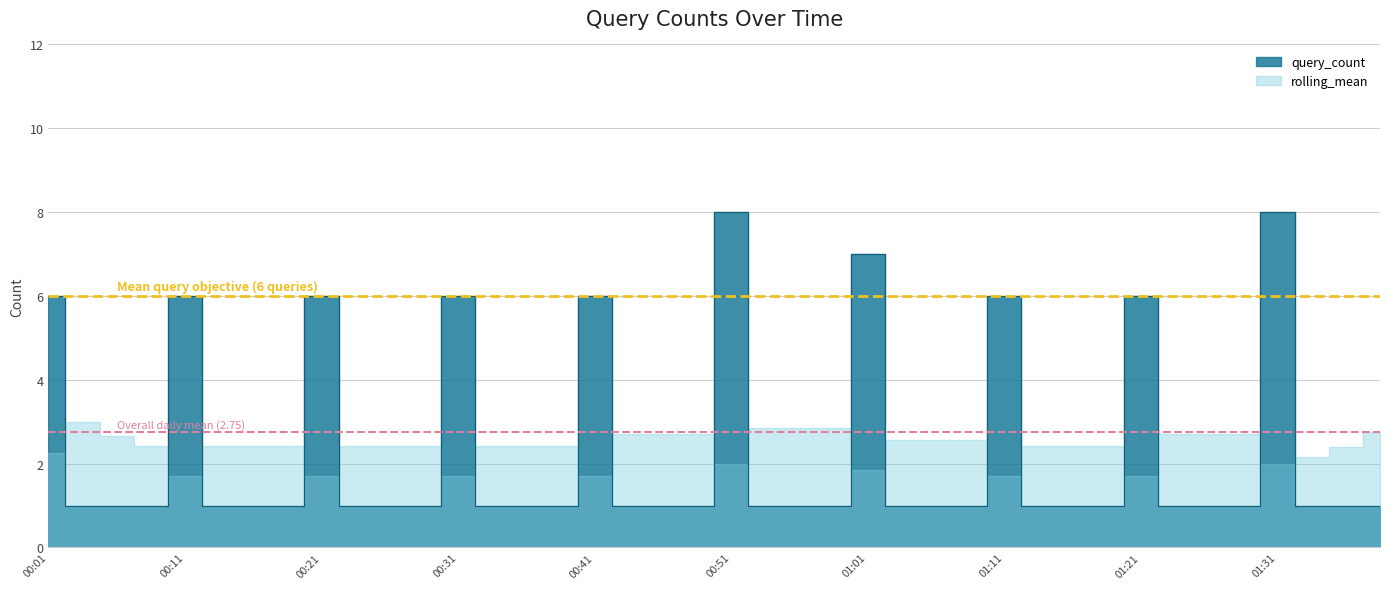

Reading left to right, list all the values displayed in this chart.

6	1	1	1	6	1	1	1	6	1	1	1	6	1	1	1	6	1	1	1	8	1	1	1	7	1	1	1	6	1	1	1	6	1	1	1	8	1	1	1